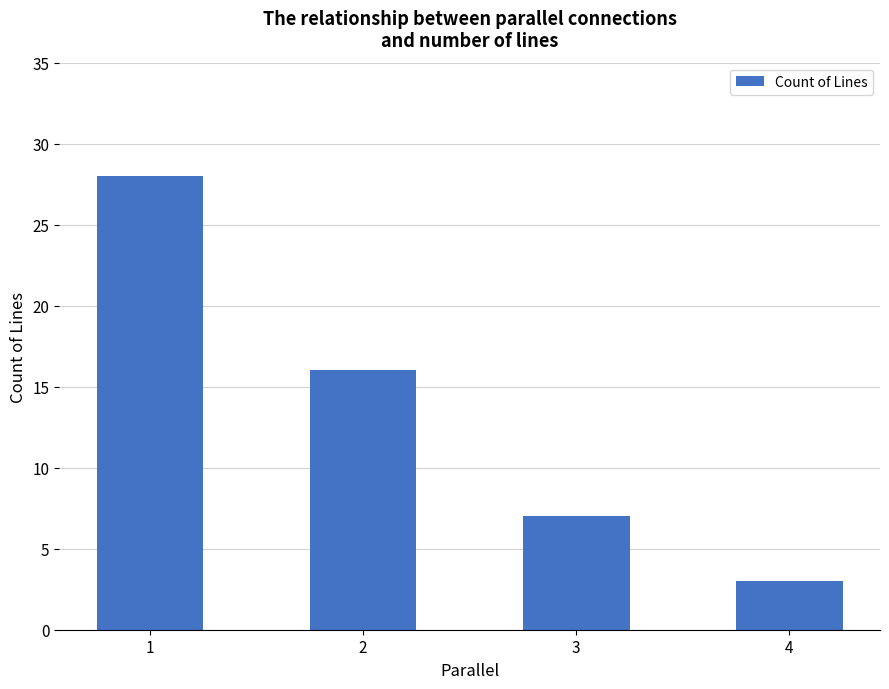

Between 2 and 4, which is larger?

2